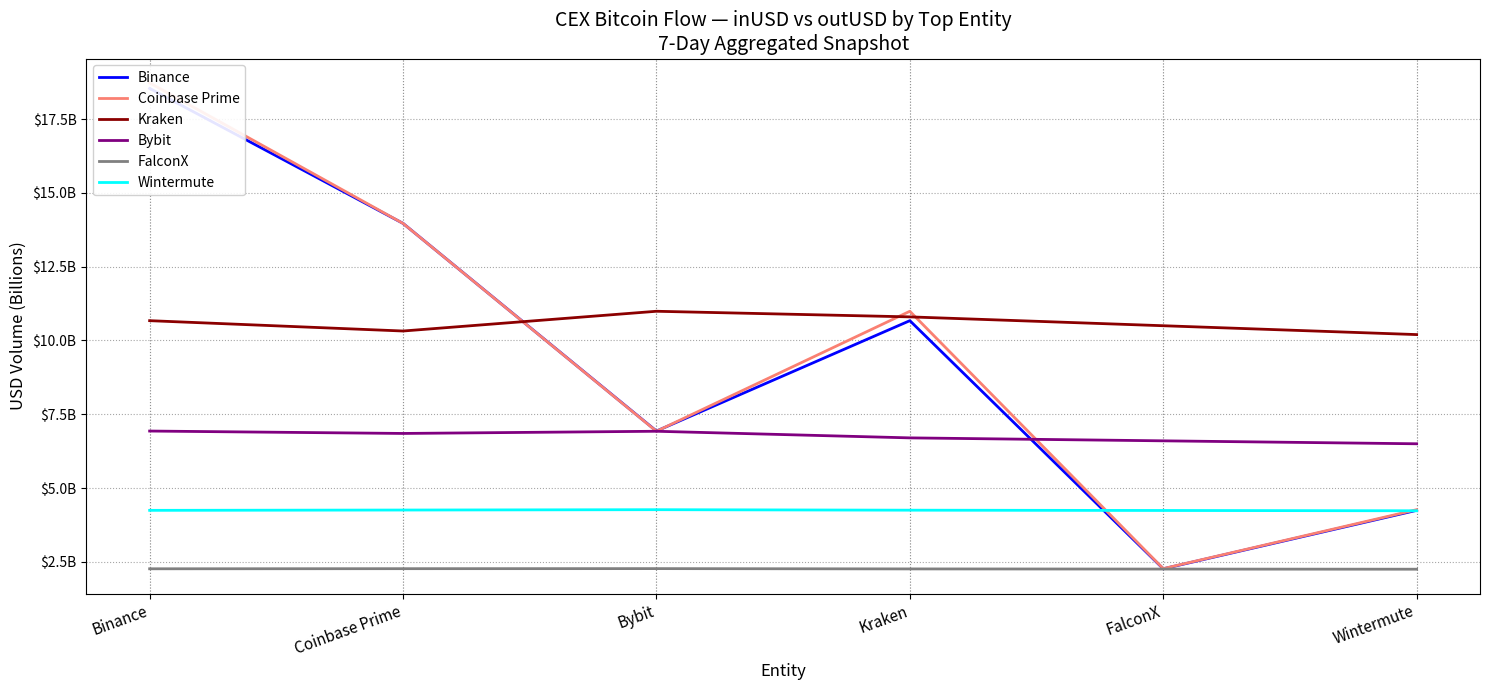

Count the number of categories in the chart.

6